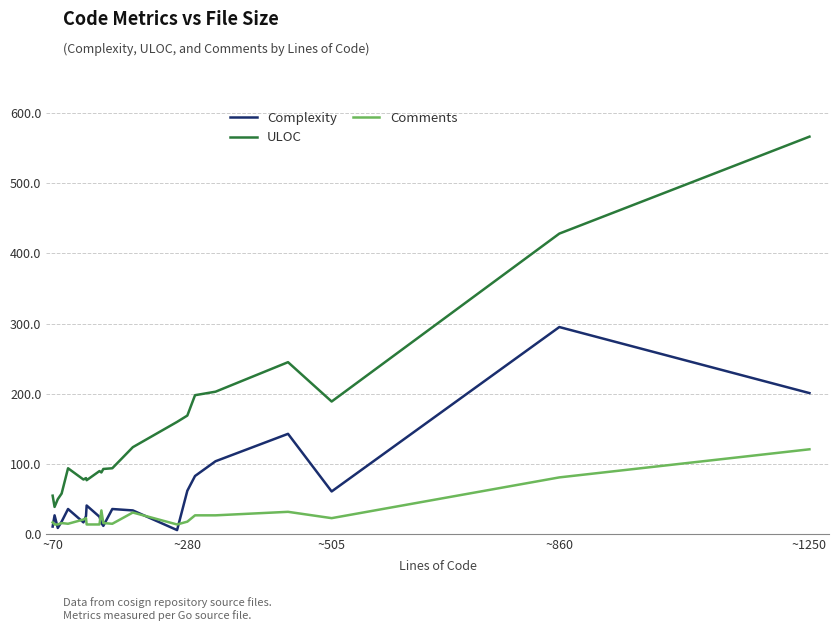

What is the value of the Comments point at the 18th from the left?

27